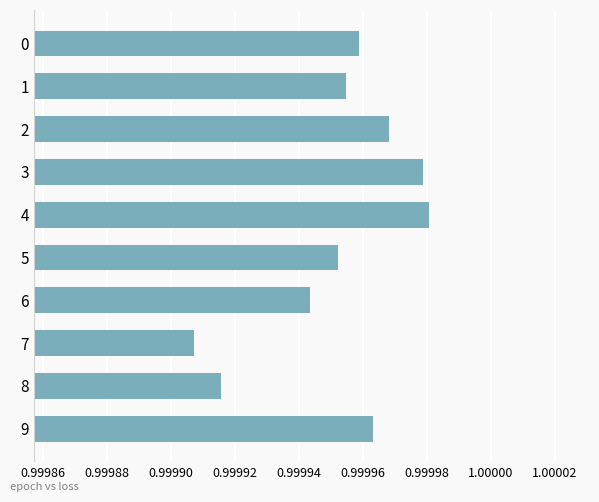

At which category does the chart reach its minimum across all series?

7